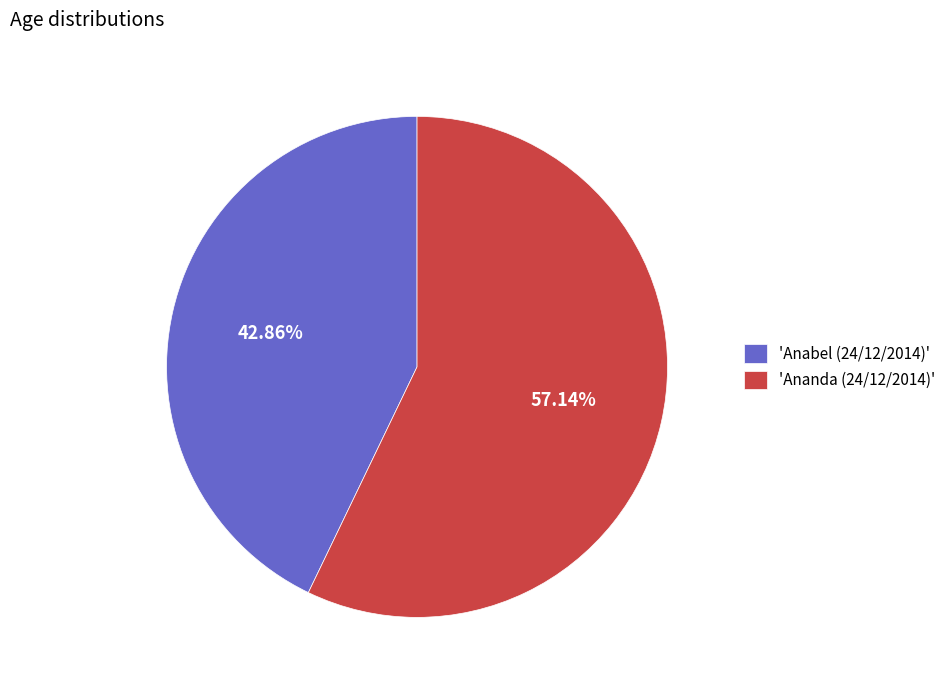

Does any single category account for the majority?

Yes